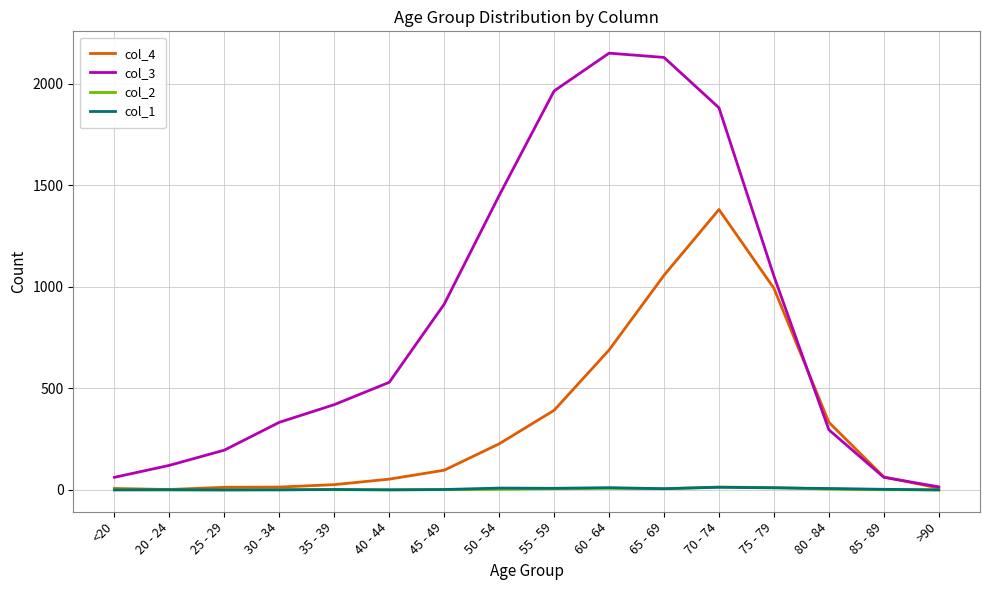

True or false: col_2 has a value of 6 at 55 - 59.

True